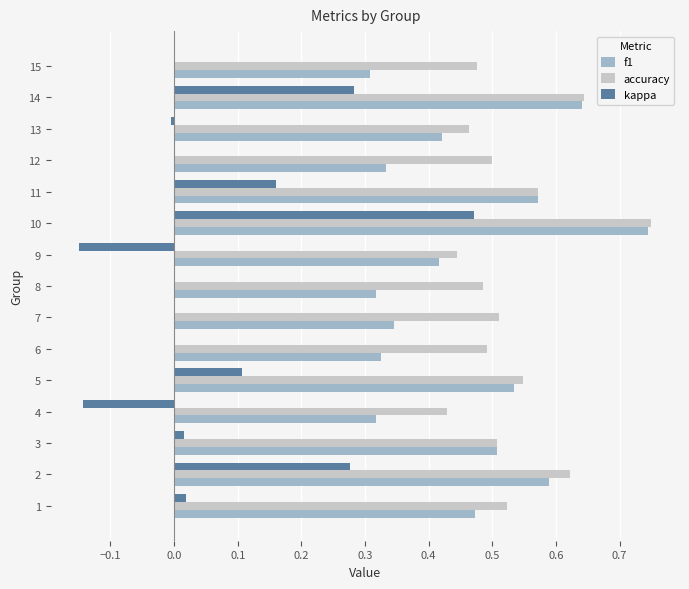

True or false: kappa has a value of 0.3 at 14.

True